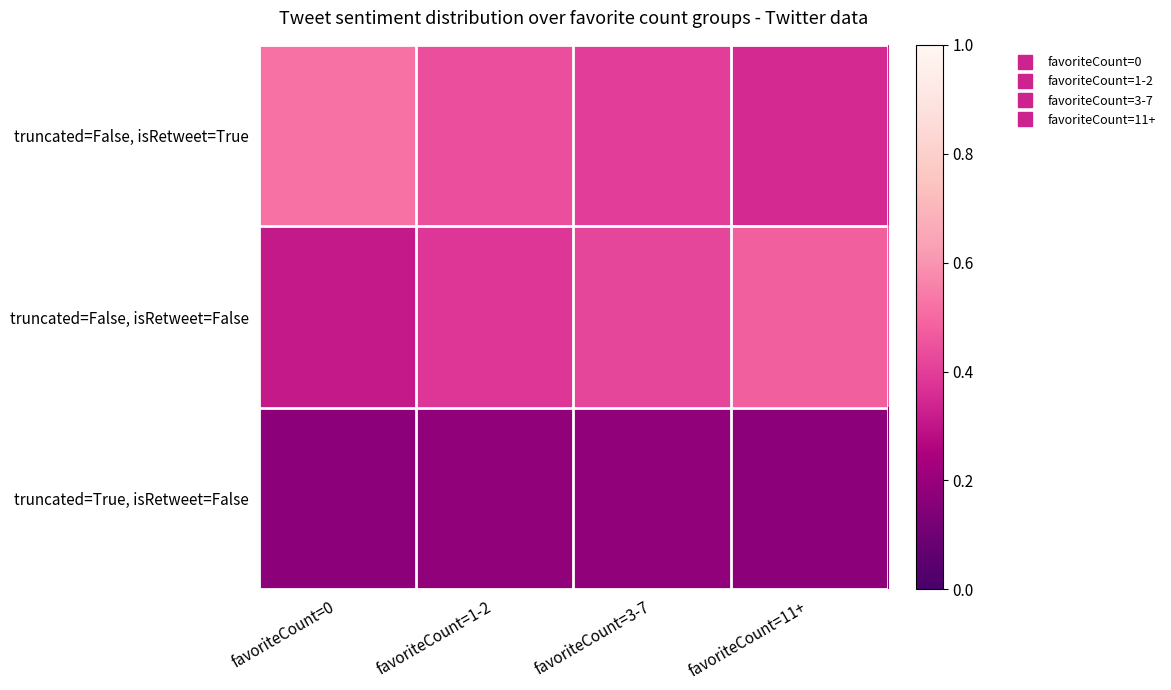

Between favoriteCount=1-2 and favoriteCount=11+, which series saw the biggest shift?

truncated=False, isRetweet=False